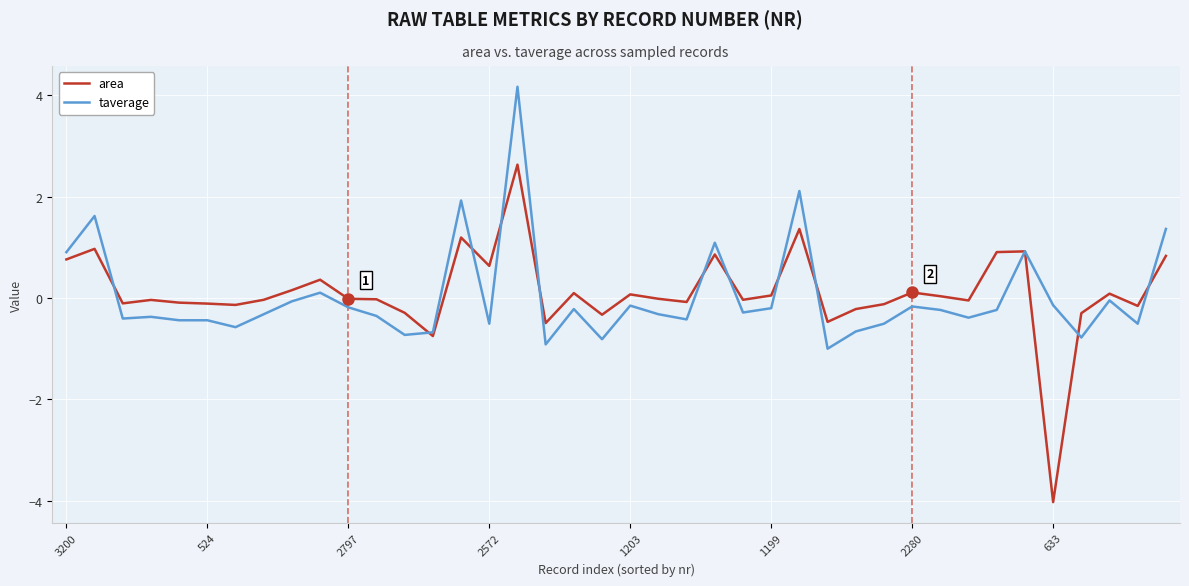

What are all the series names shown in the legend?

area, taverage